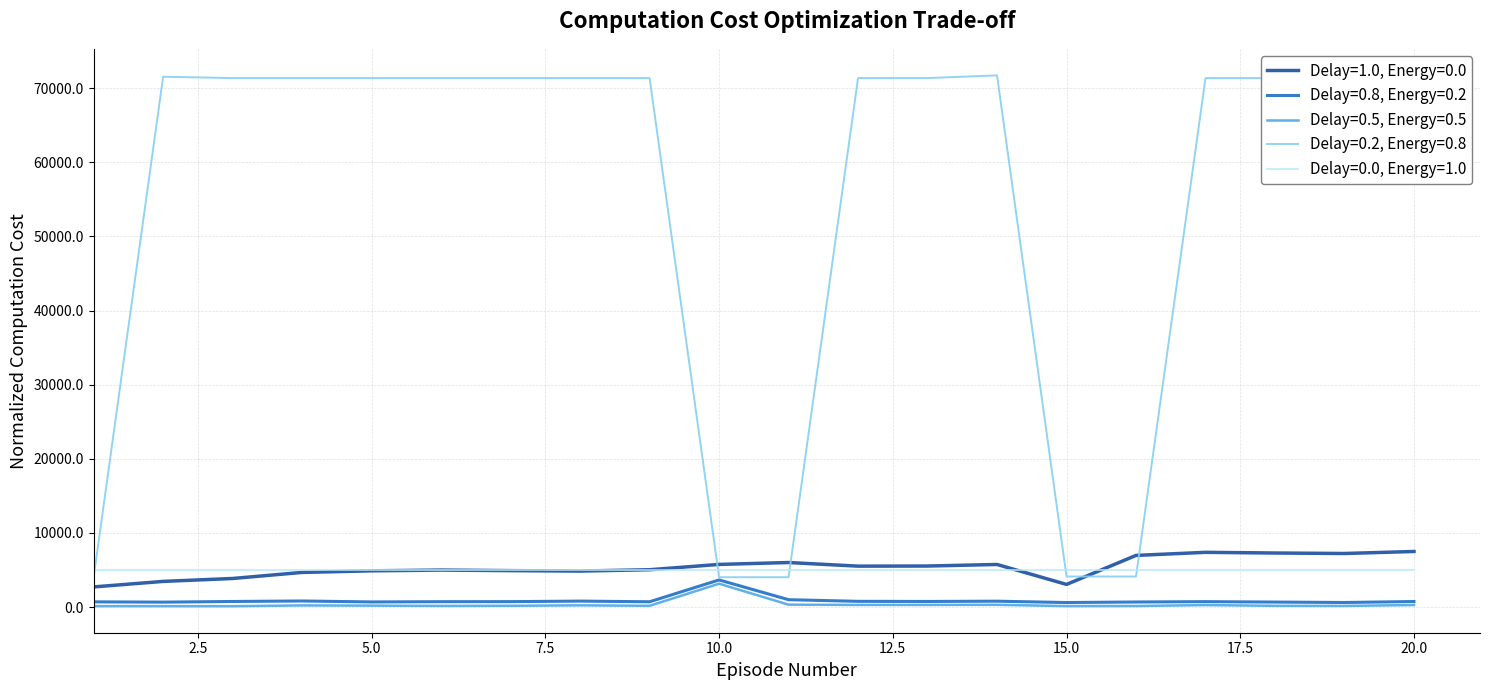

True or false: Delay=0.8, Energy=0.2 and Delay=1.0, Energy=0.0 cross at least once.

False